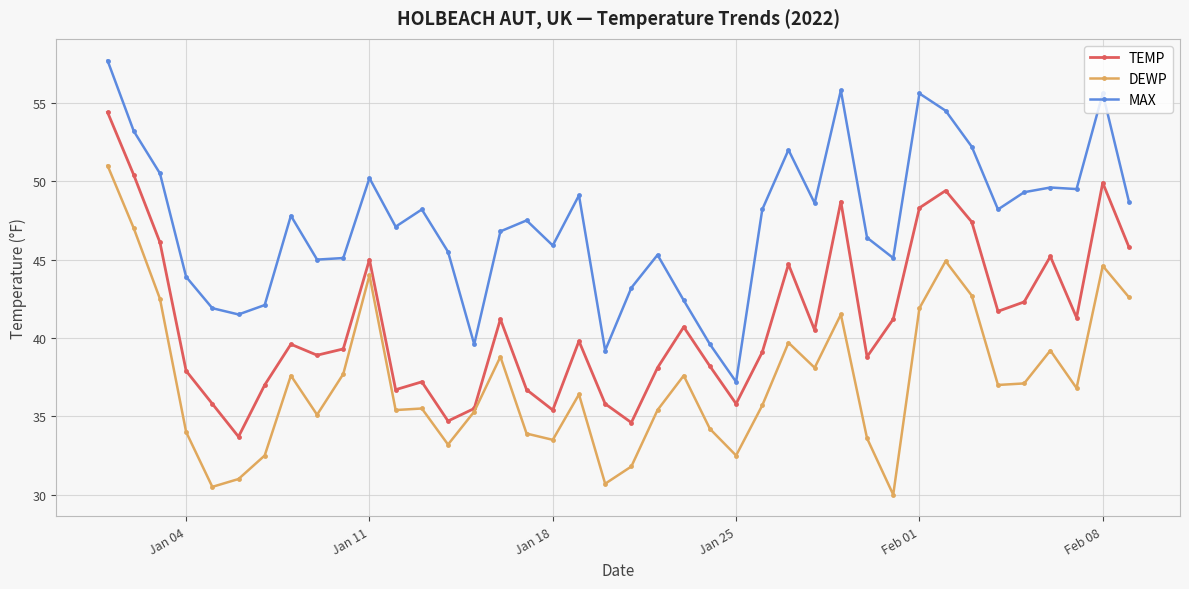

What is the maximum value shown in the chart?

57.7